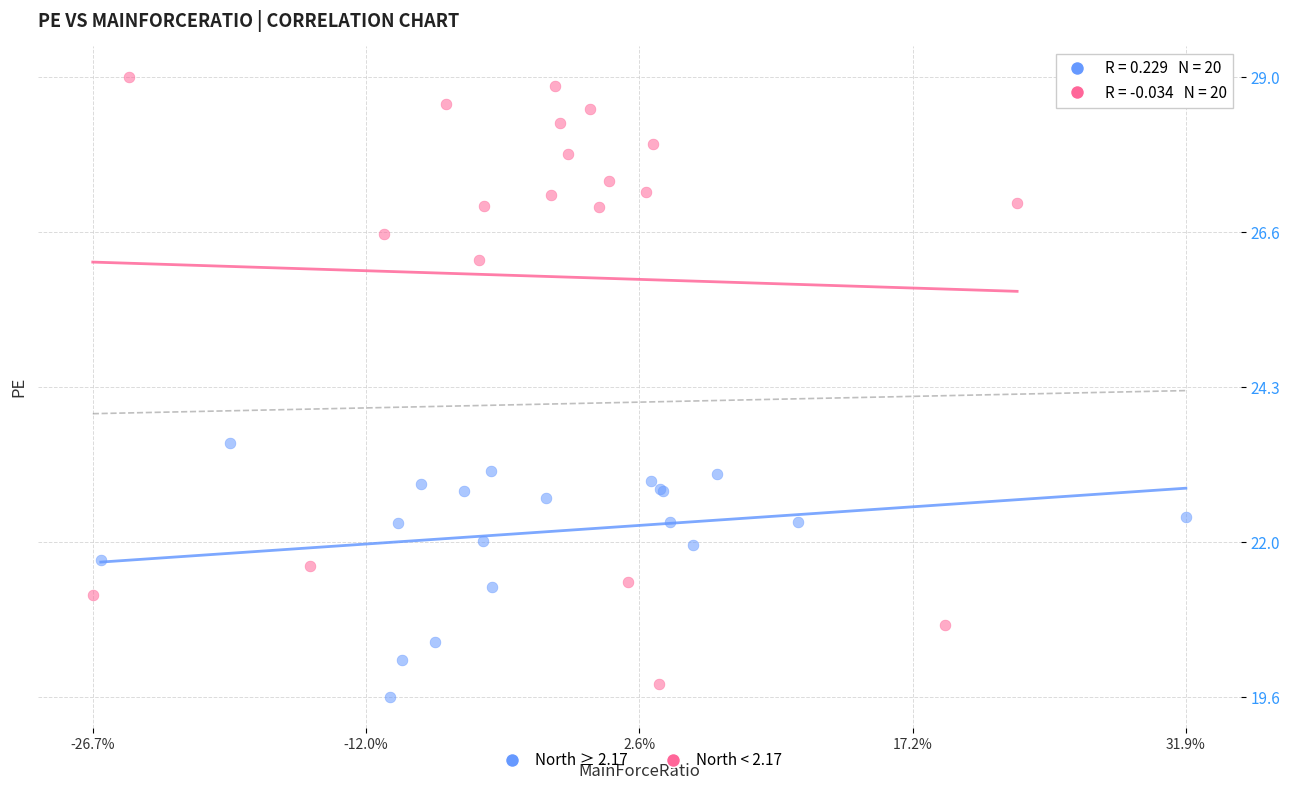

Which series has the widest spread of Y values?

North < 2.17